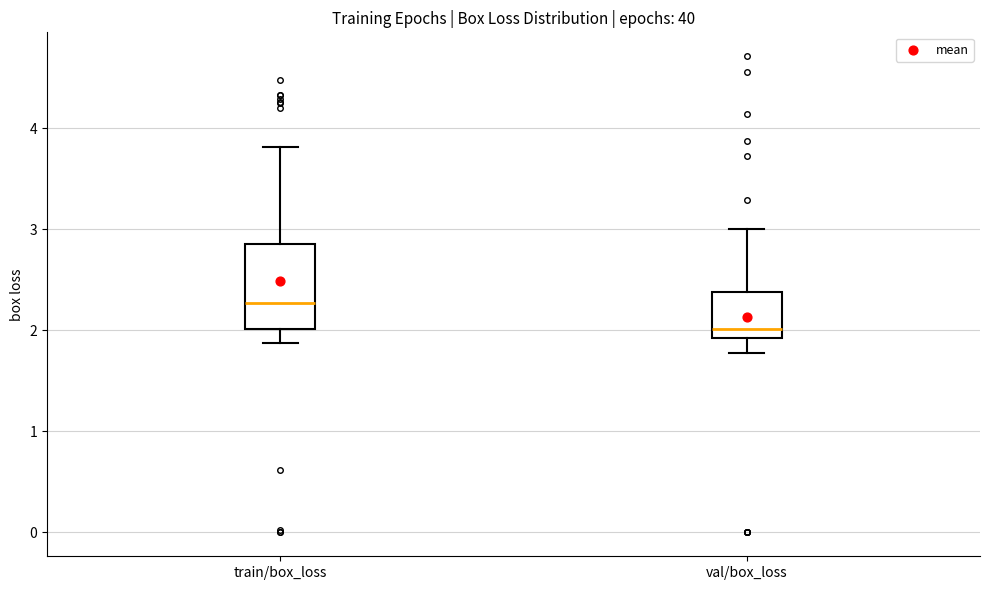

Where does the lower whisker of the box for train/box_loss end on the y-axis? The values are not printed on the chart, so give them approximately, as read against the axis.

1.9